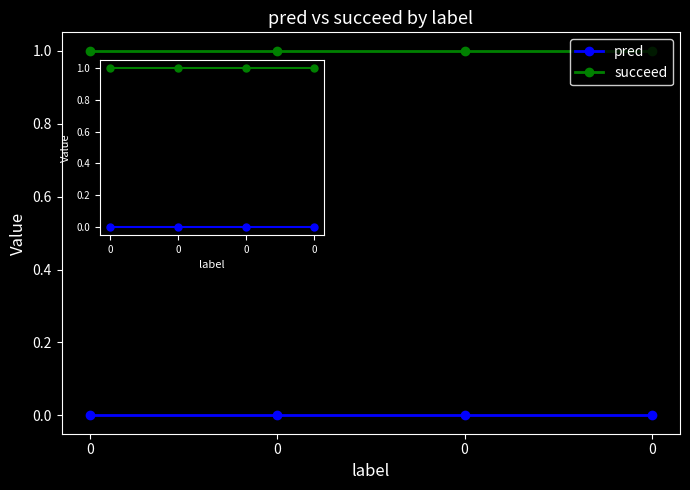

True or false: succeed and pred intersect in this chart.

False